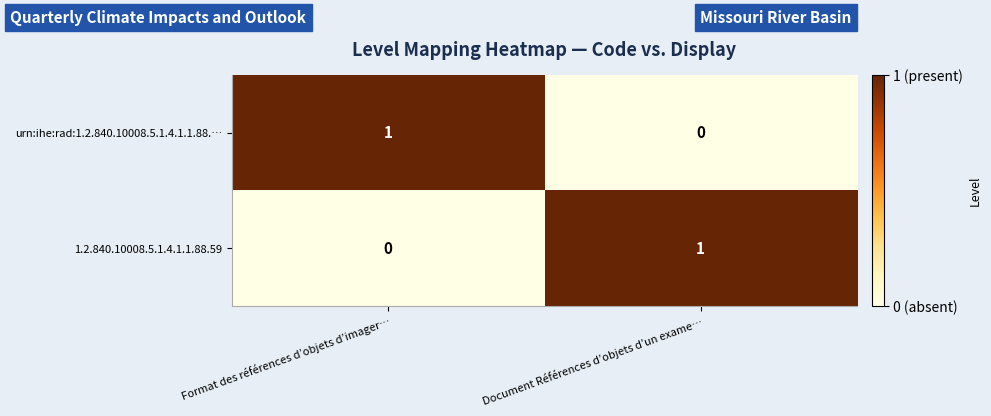

The value of 1.2.840.10008.5.1.4.1.1.88.59 at Document Références d’objets d’un exame… is 0. True or false?

False